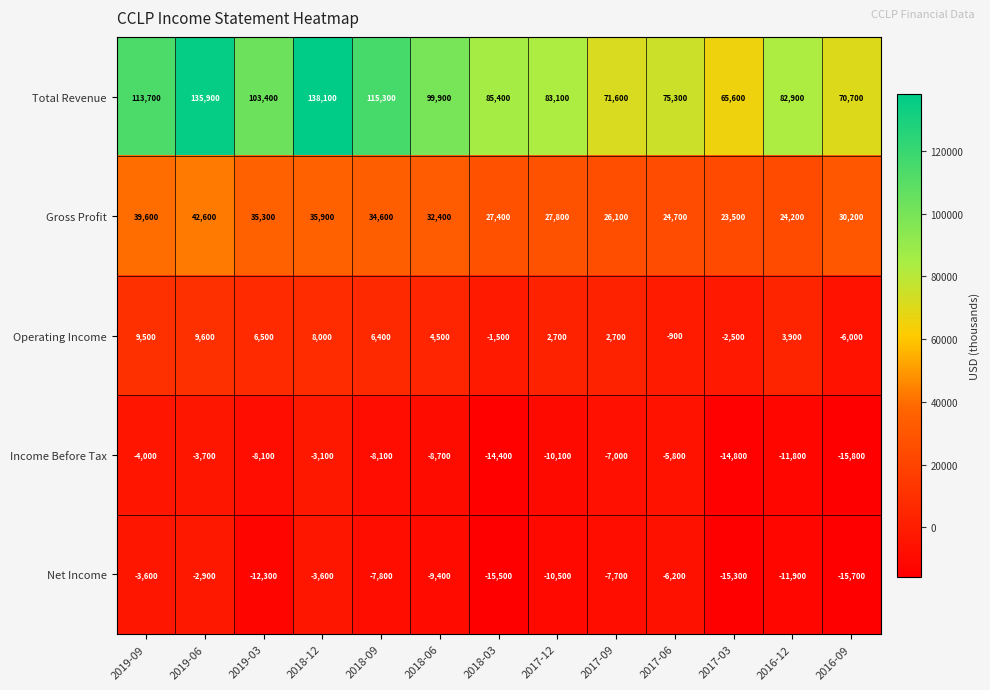

At which label does Net Income reach its peak?

2019-06